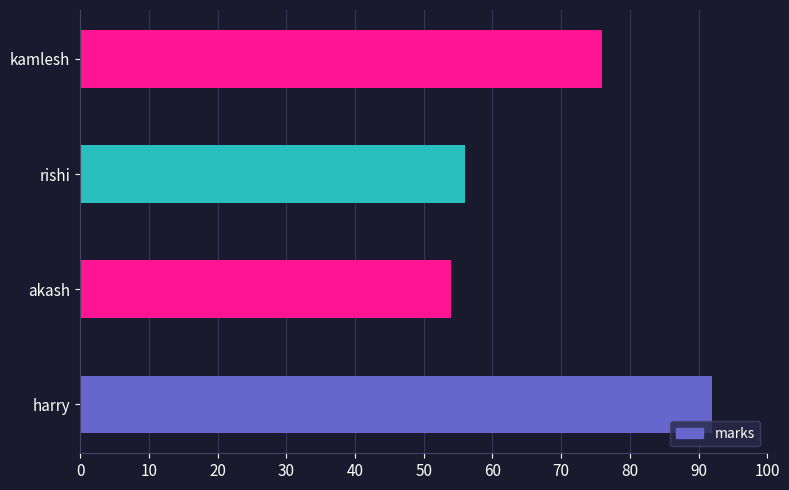

Reading top to bottom, what are all the values shown in this chart?

kamlesh=76	rishi=56	akash=54	harry=92